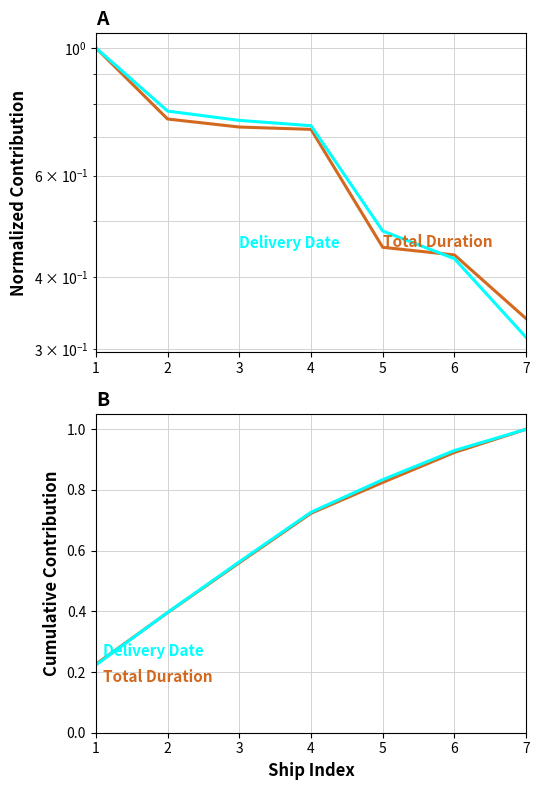

Which category has the lowest value in the Total Duration series?

1